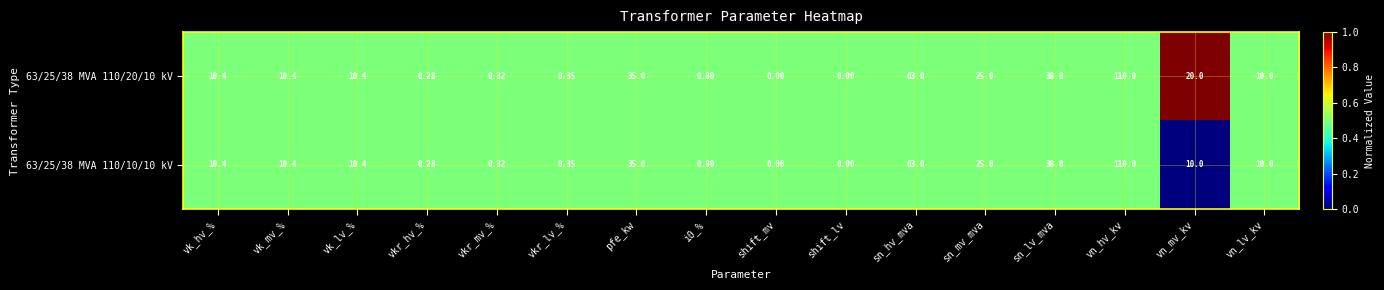

Is the value of 63/25/38 MVA 110/20/10 kV at shift_mv greater than the value of 63/25/38 MVA 110/10/10 kV at vkr_mv_%?

No